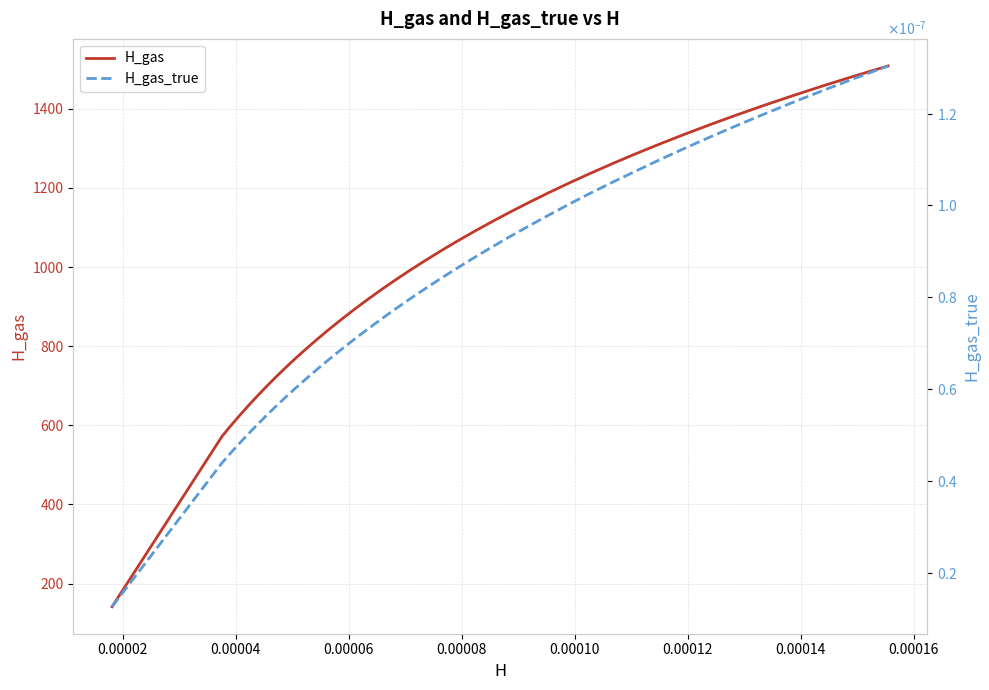

What is the value of the H_gas point at the 7th from the left?

695.3